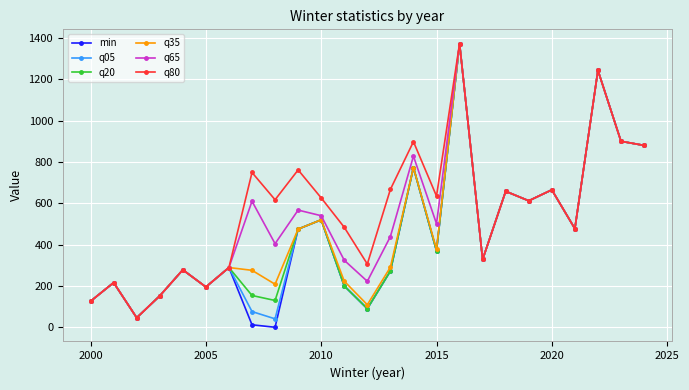

What is the highest value of the q35 series?

1373.0